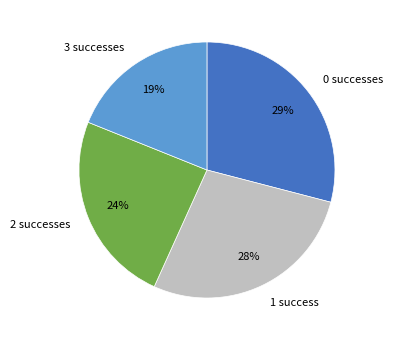

Which category has the smallest portion of the pie?

3 successes